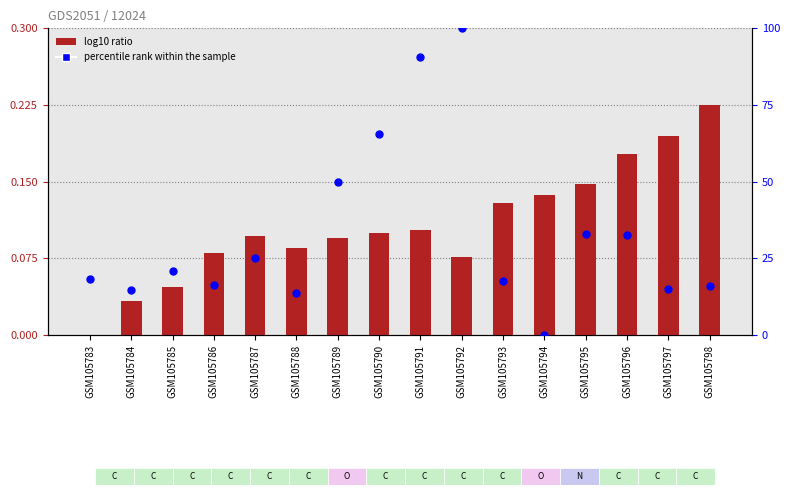

What are all the series names shown in the legend?

log10 ratio, percentile rank within the sample